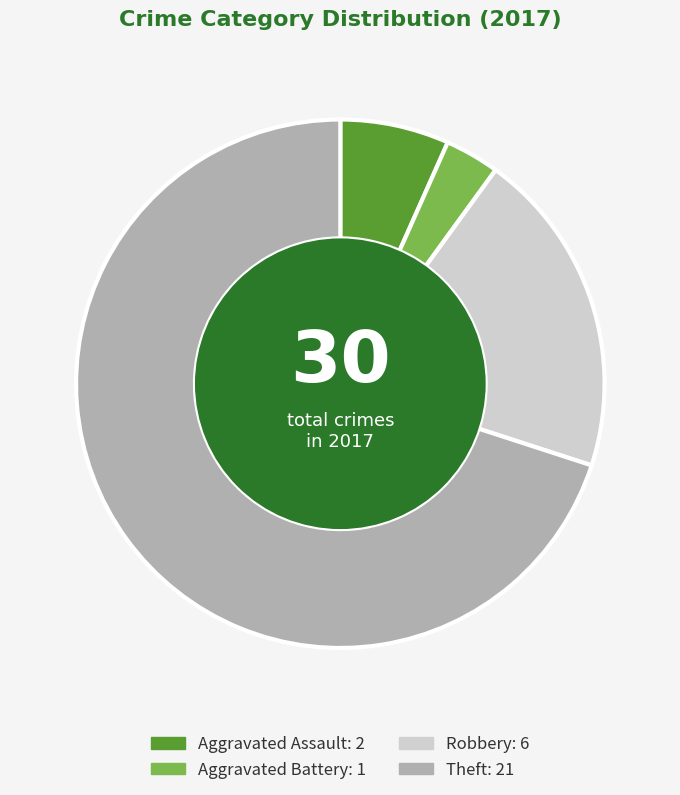

How many slices are in this pie chart?

4